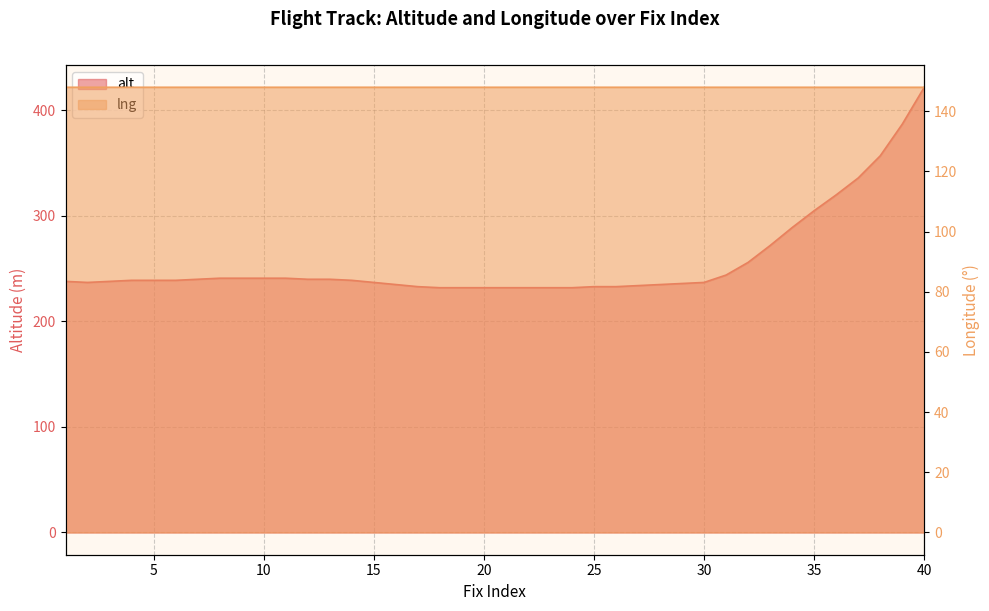

What is the difference between the maximum and minimum values in the alt series?

190.0